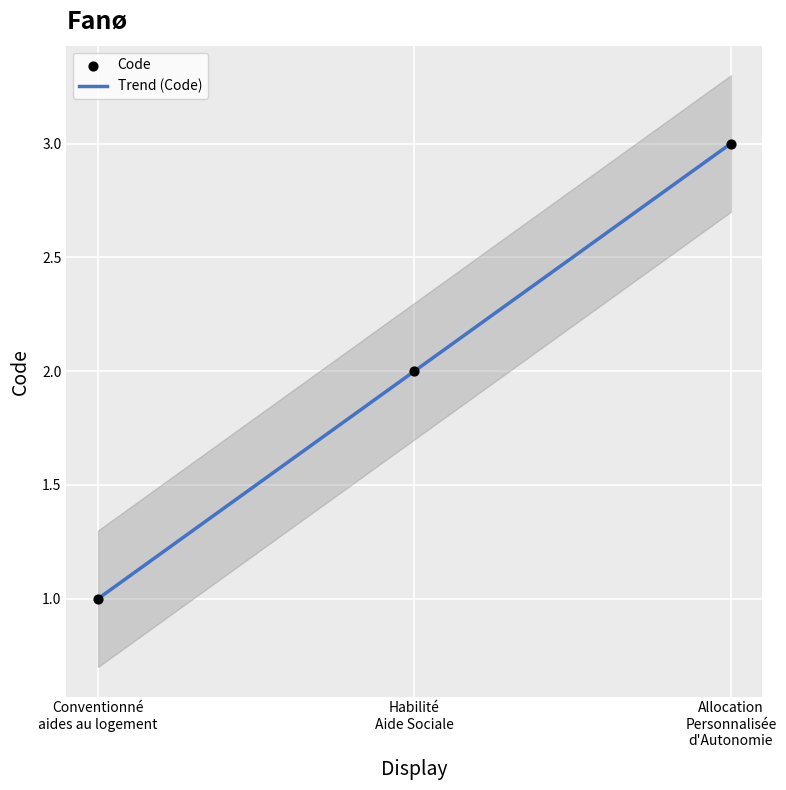

Approximately how many times larger is the value at Conventionné aides au logement compared to Allocation Personnalisée d'Autonomie?

0.3